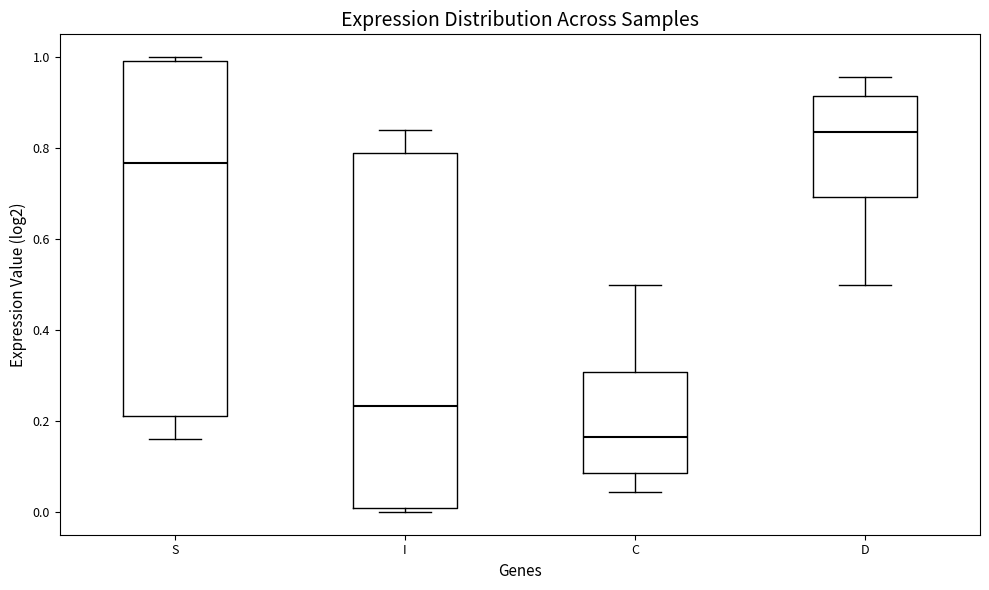

Where does the upper whisker of the box for C end on the y-axis? The values are not printed on the chart, so give them approximately, as read against the axis.

0.50